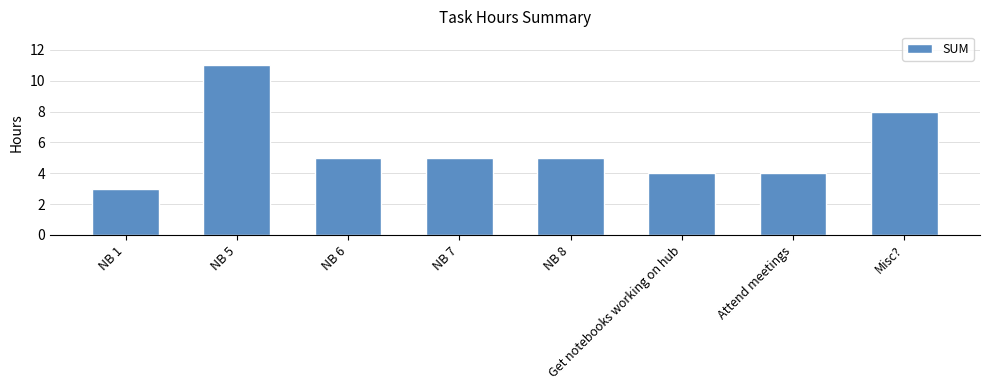

Count the values in the range 4 to 8.

6